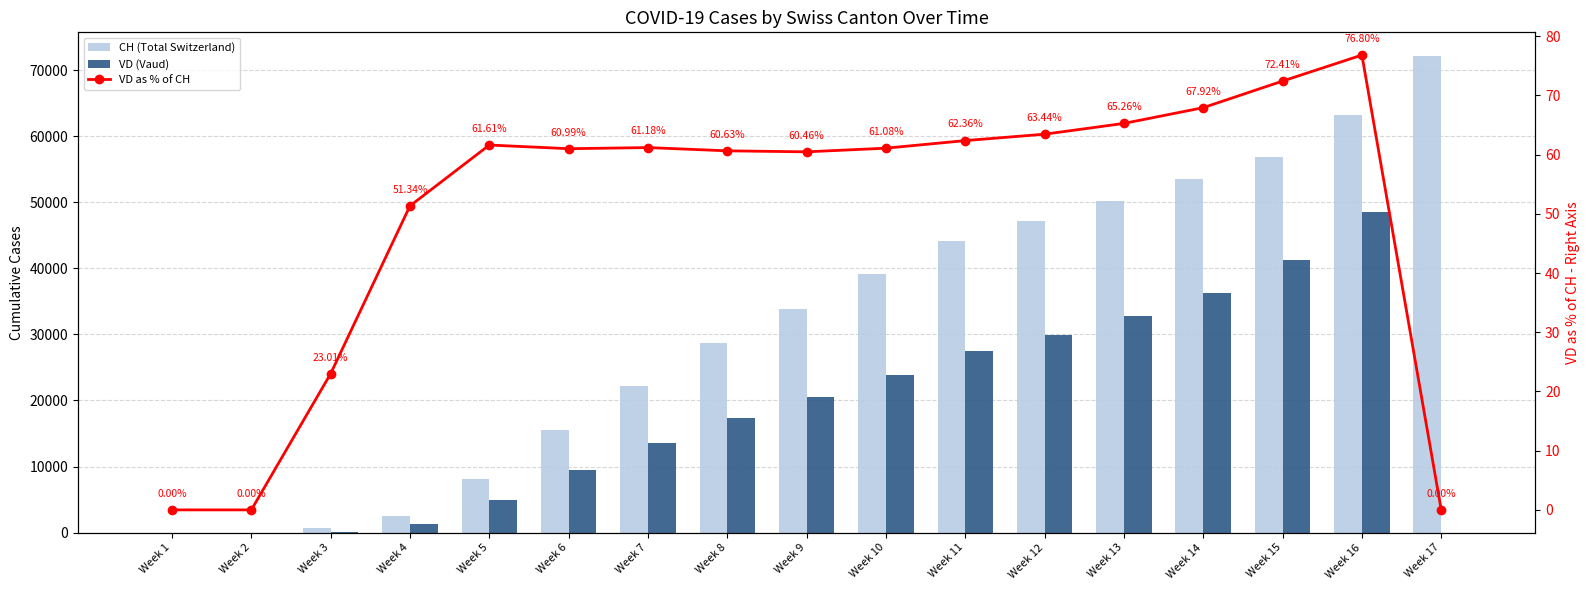

Which series has the largest total across all categories?

CH (Total Switzerland)